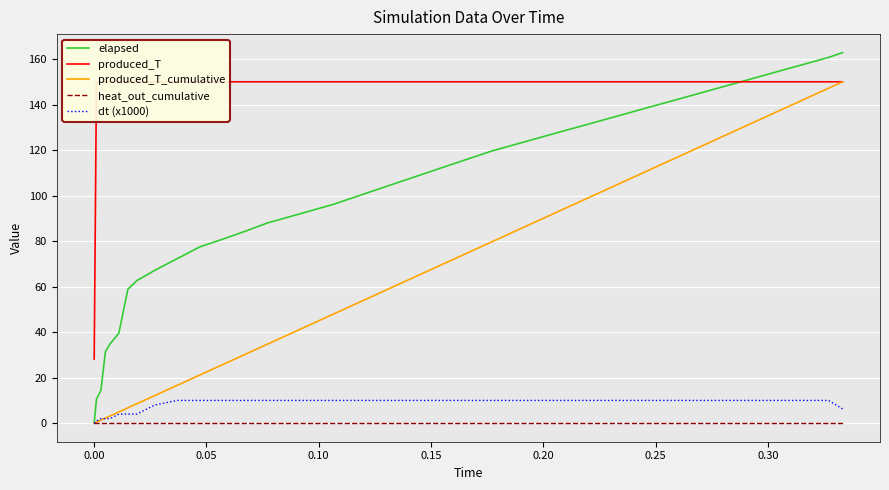

What is the highest value of the produced_T_cumulative series?

150.0